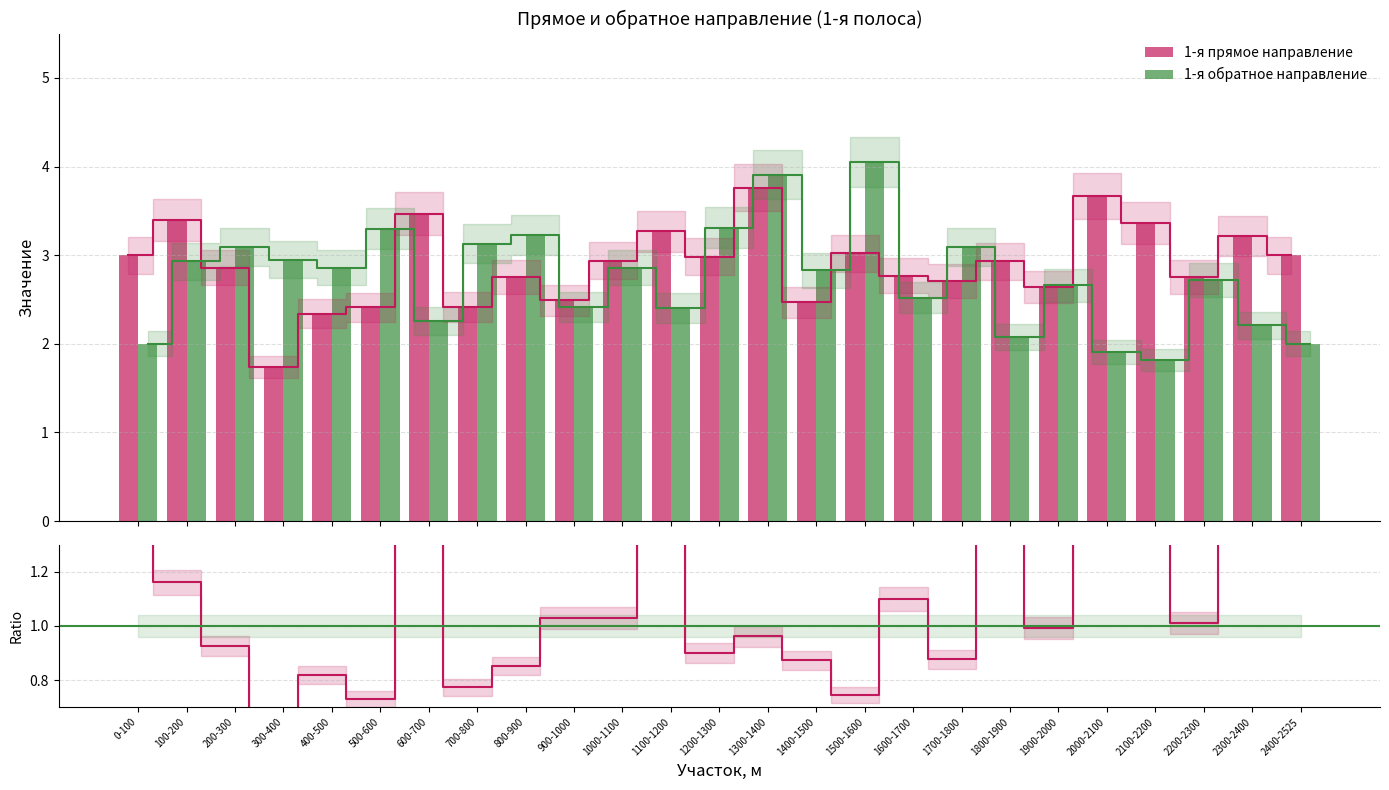

What is the difference between the second highest and second lowest values in the 1-я прямое направление series?

1.3